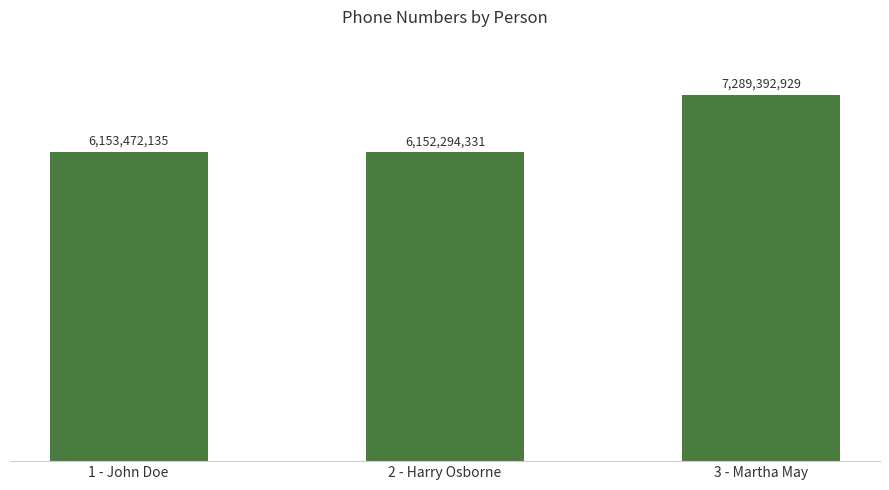

True or false: the data shows 1780943378 at 3 - Martha May.

False